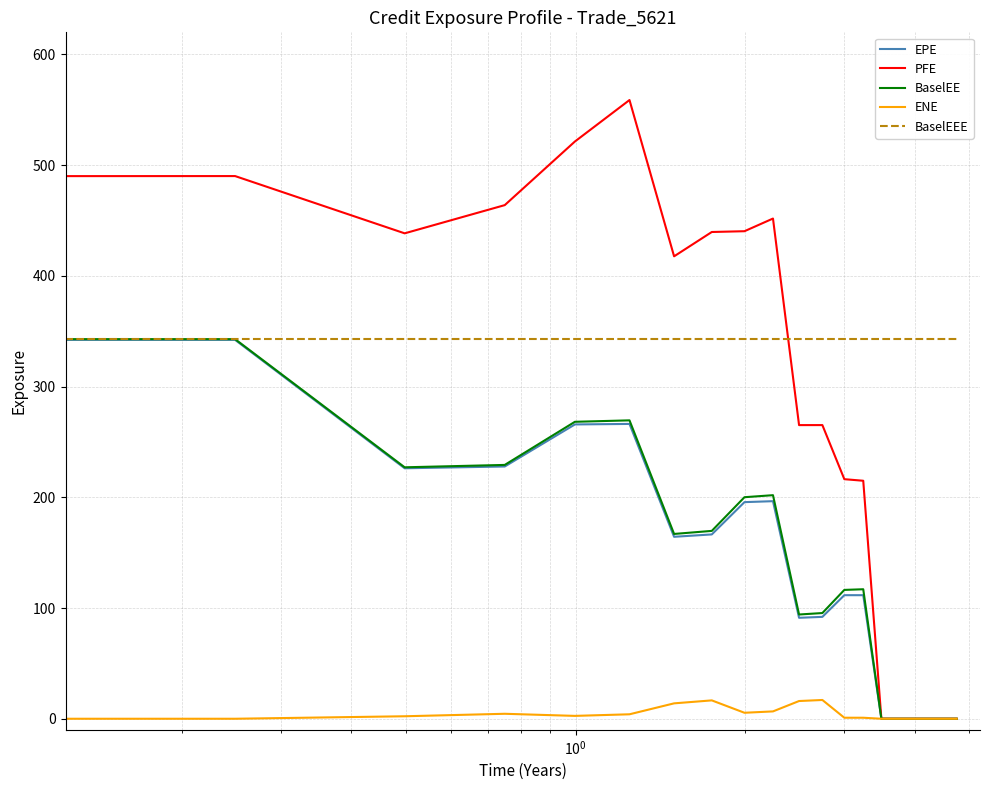

Which series has the widest spread of values?

PFE